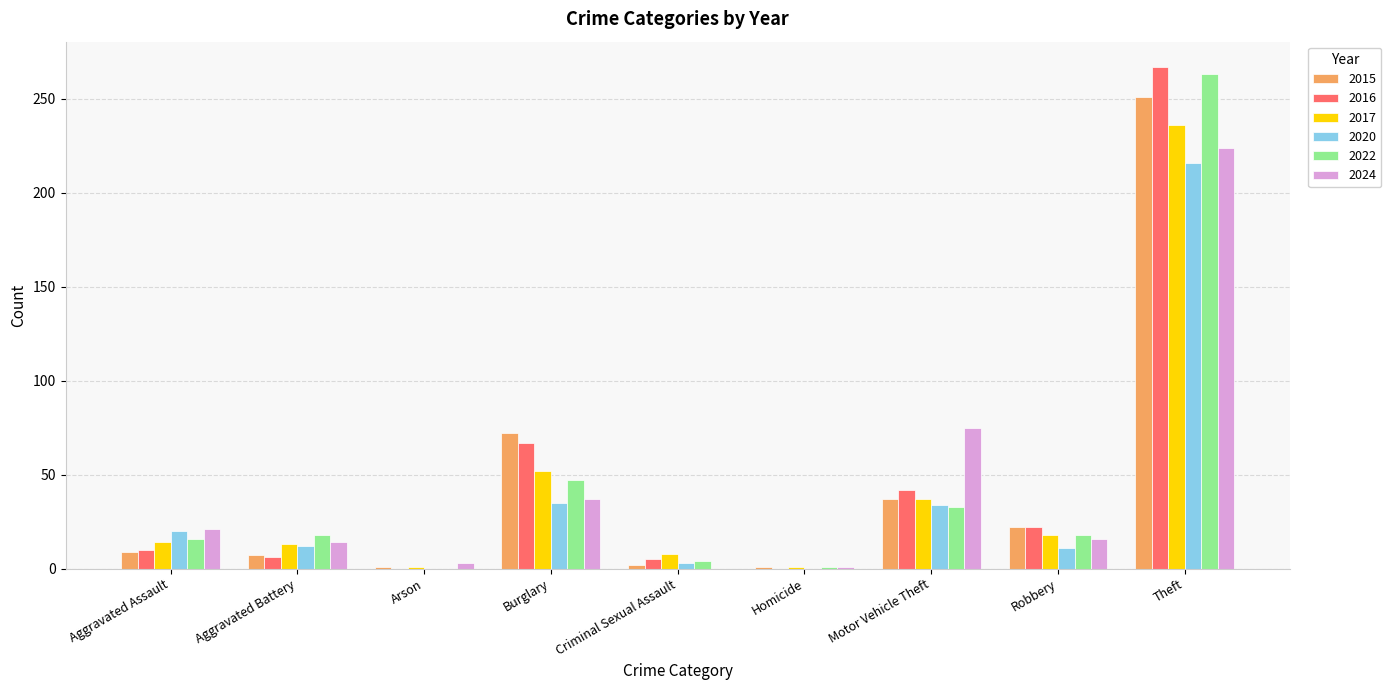

The 2022 series shows 1 at Homicide. True or false?

True